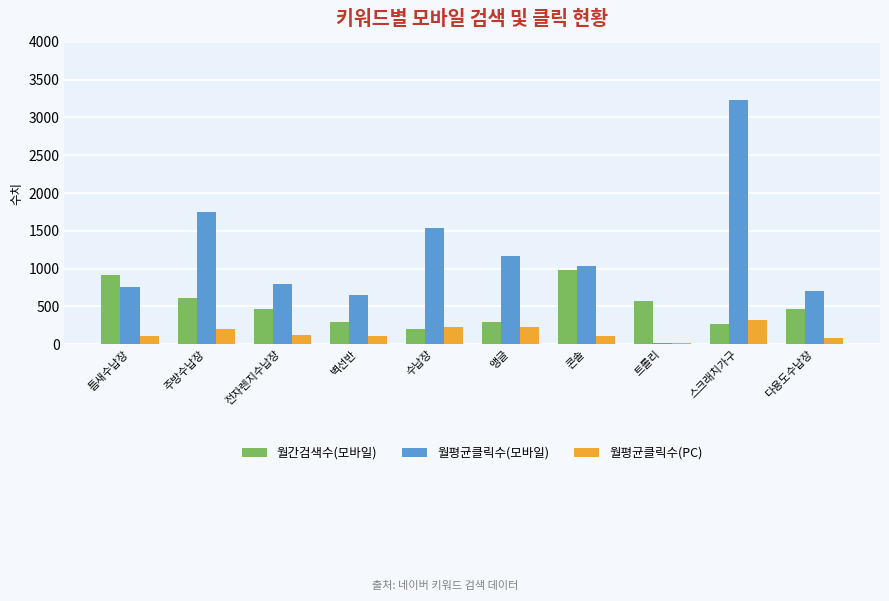

At which category does the chart reach its minimum across all series?

트롤리